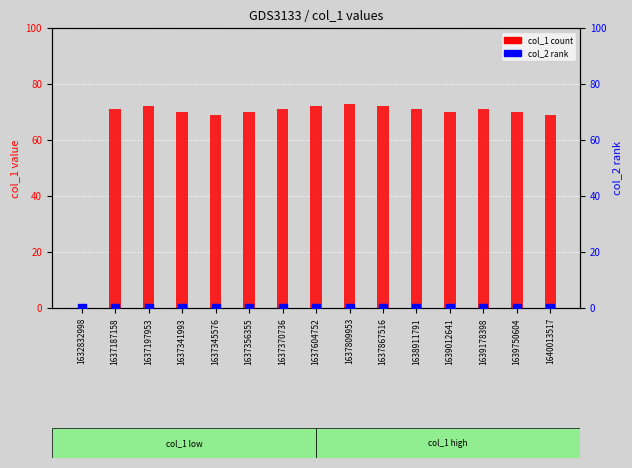

What is the total value across all series at 1638911791?

71